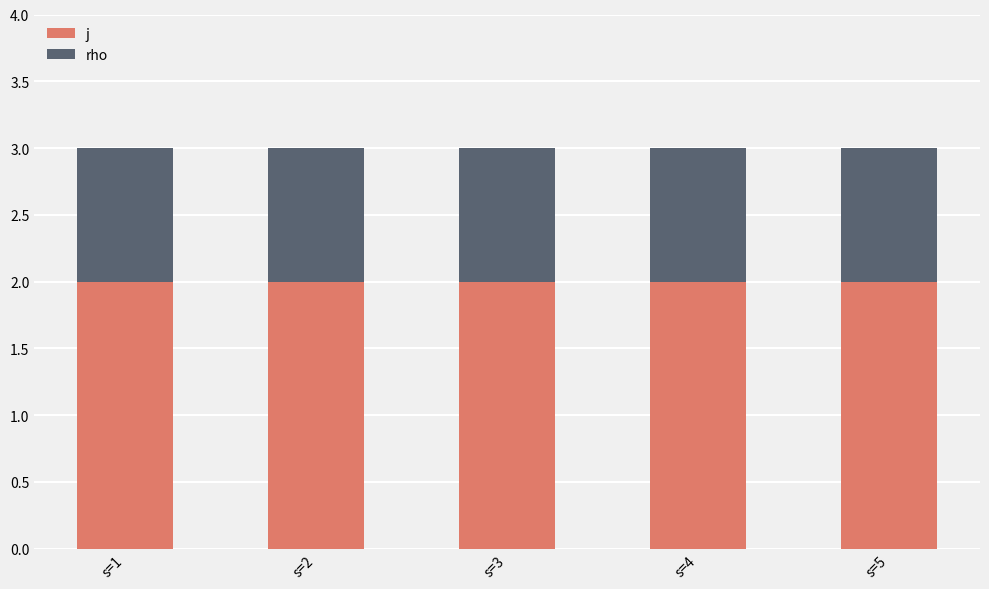

What is the sum of the j values at s=1 and s=4?

4